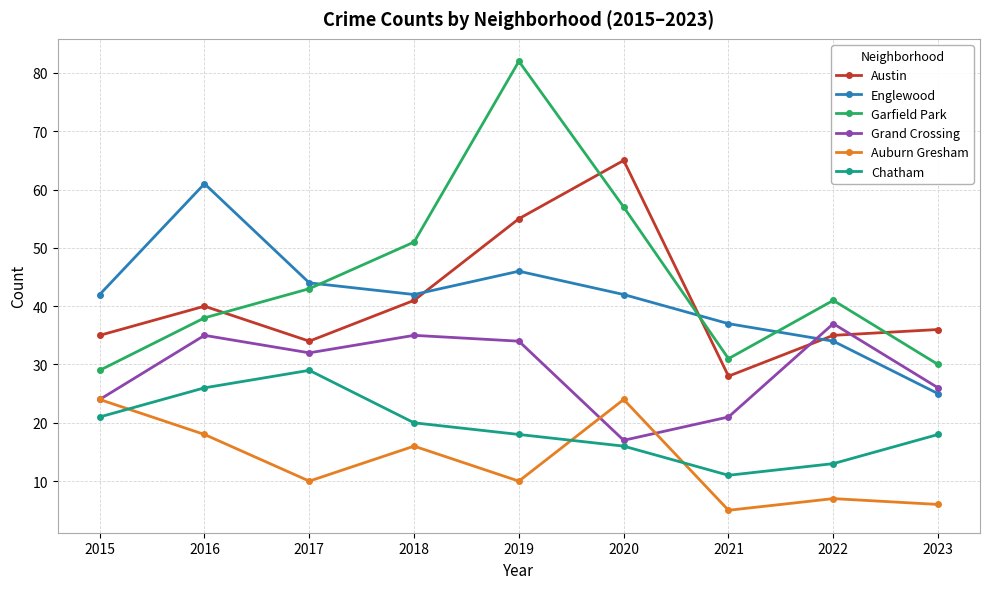

Which series changed the most between 2017 and 2021?

Chatham